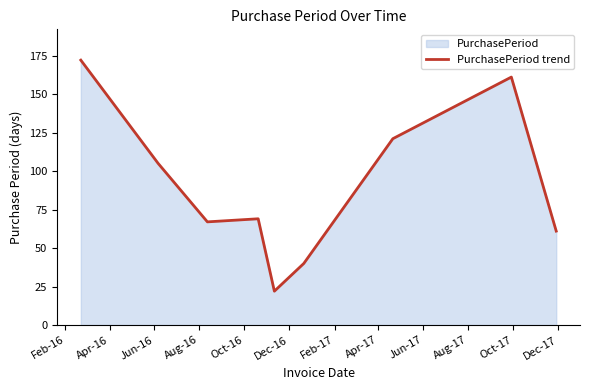

What is the greatest value displayed?

172